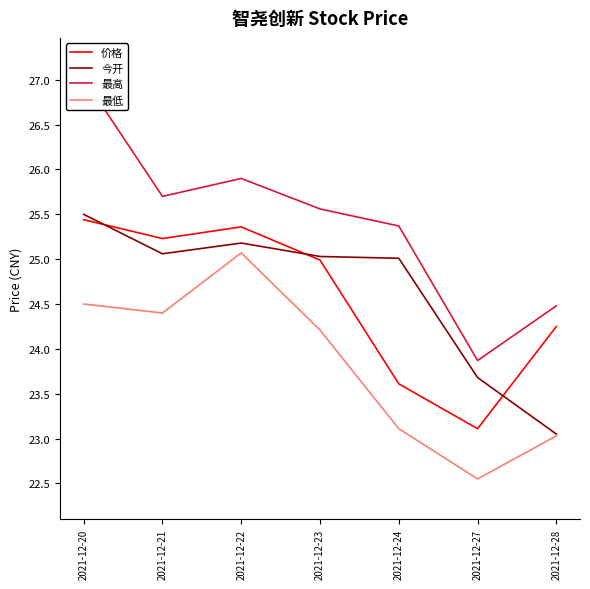

What is the value of the 最高 point at the 2nd from the left?

25.7